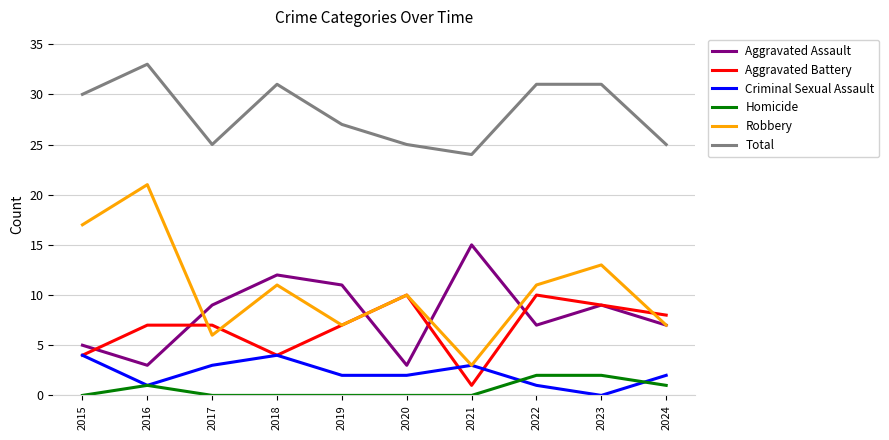

Between 2017 and 2022, which series saw the biggest shift?

Total